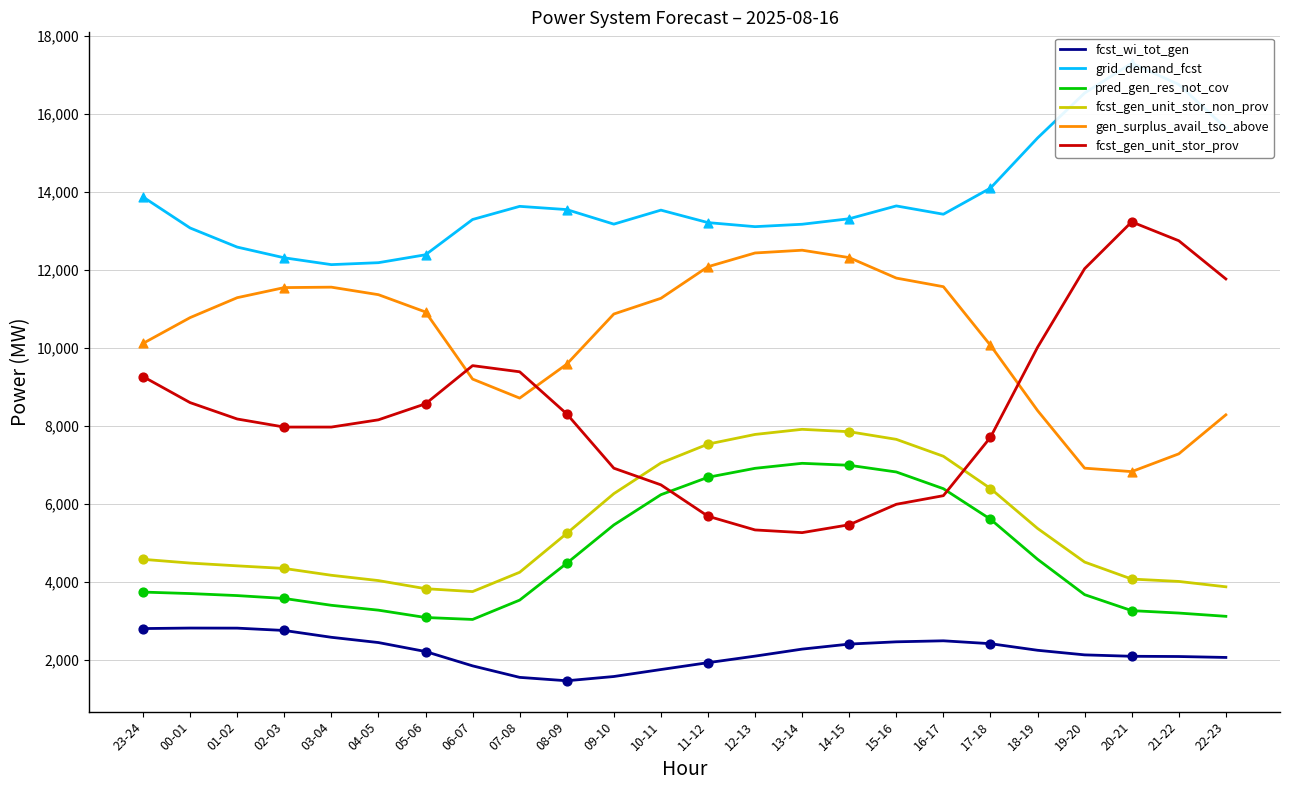

Which series contains the highest Y value?

grid_demand_fcst